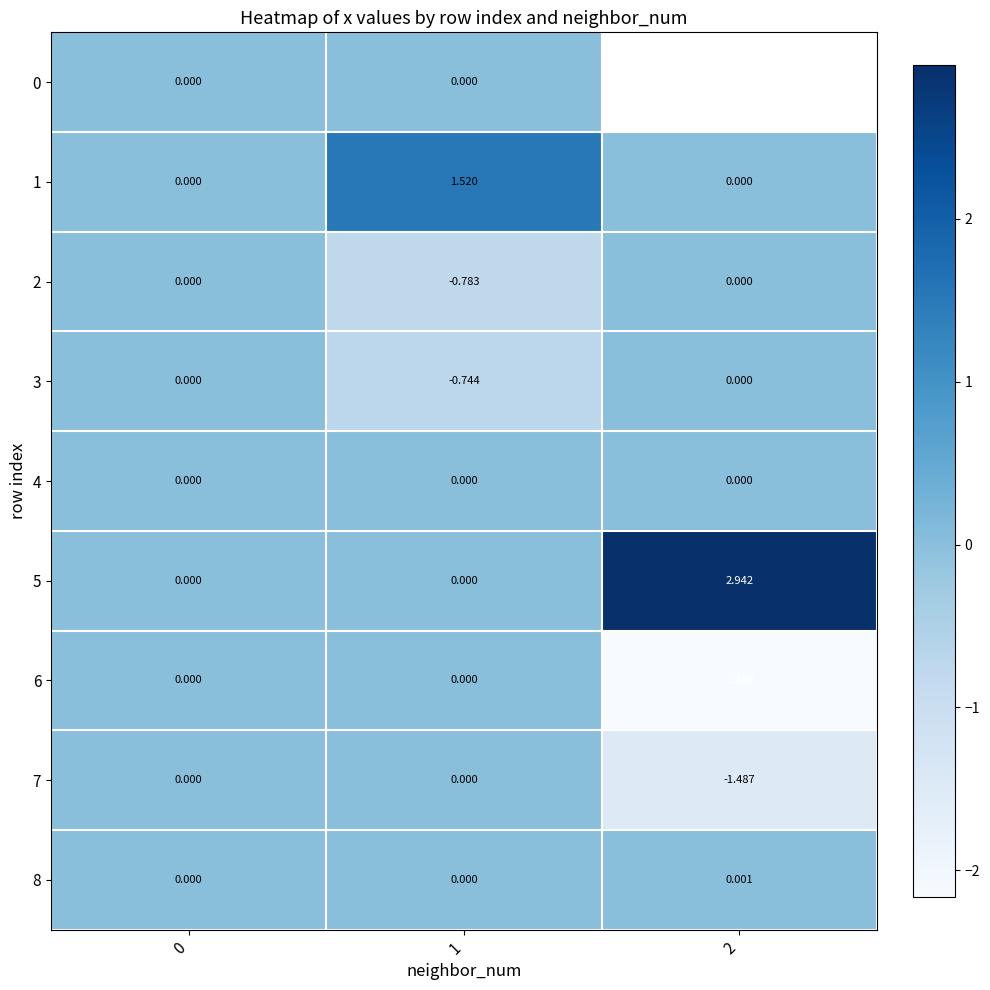

Between 2 and 1, which is larger?

1